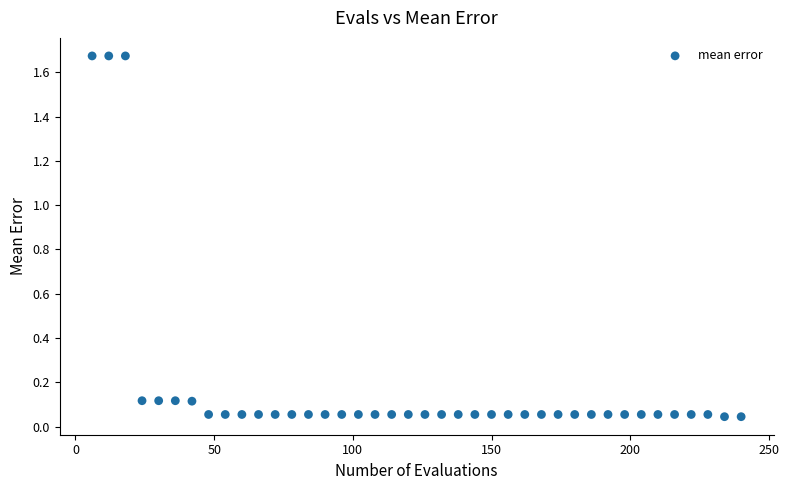

What is the range of Y values (max minus min)?

1.6